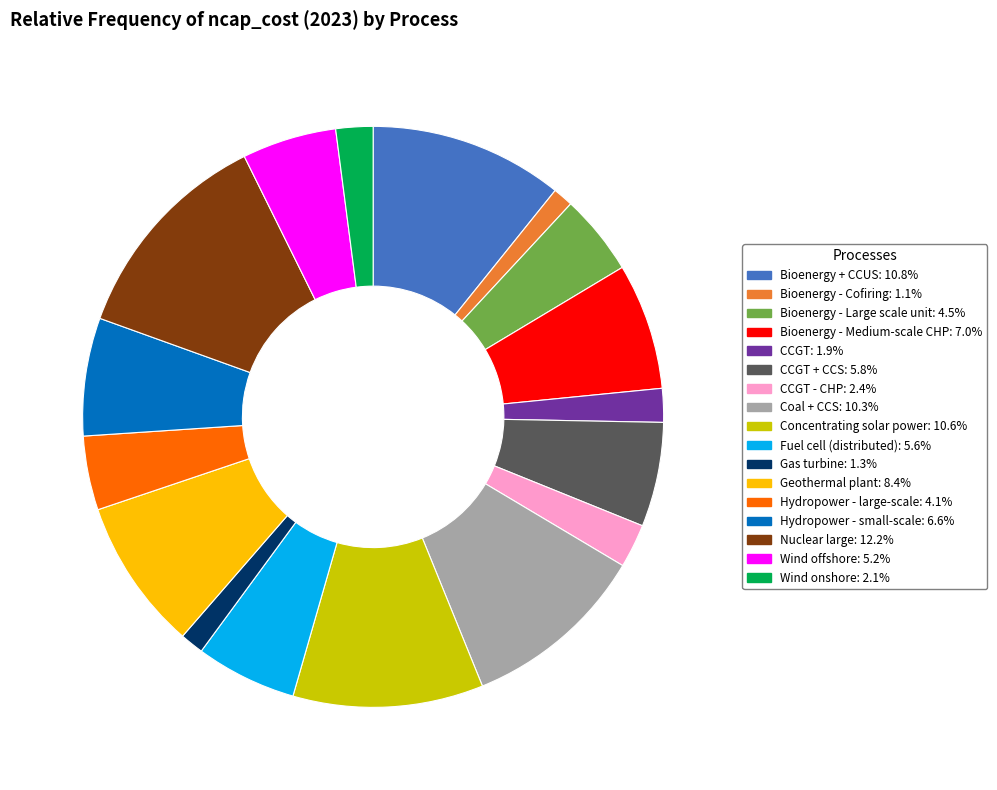

Does any single category account for the majority?

No